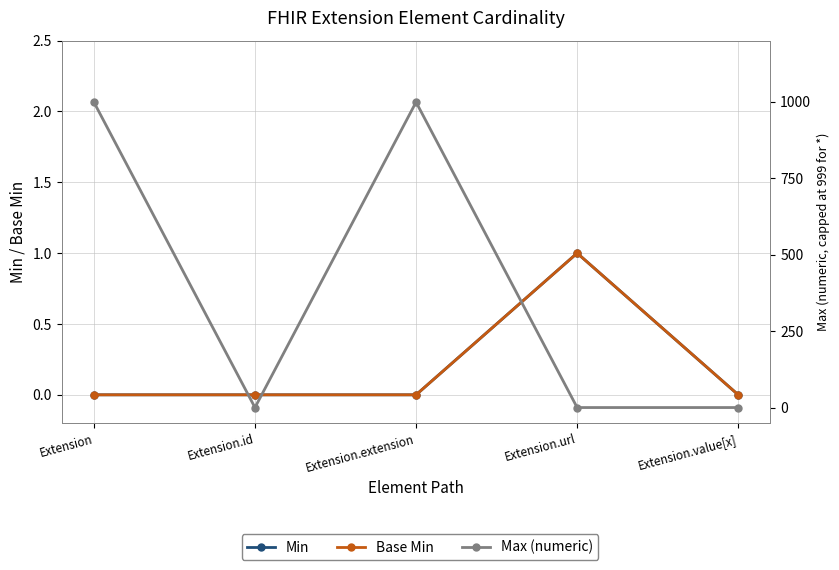

What is the difference between the maximum and minimum values in the Max (numeric) series?

998